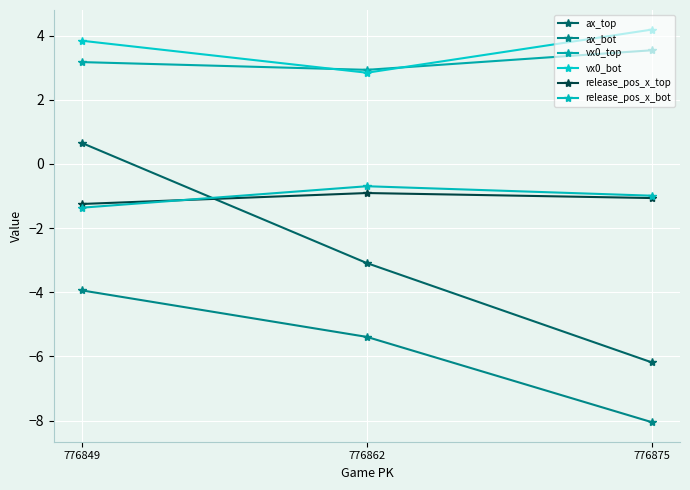

Does the chart have visible grid lines?

Yes